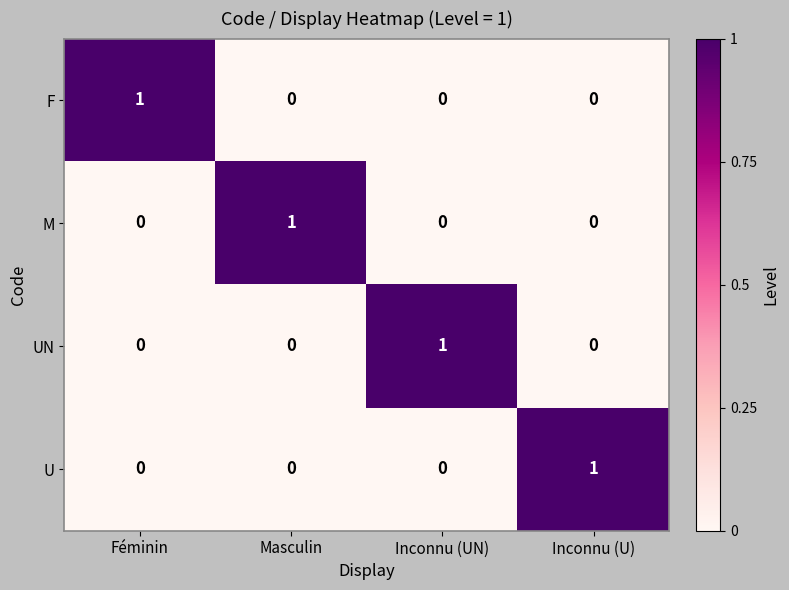

What is the maximum value shown in the chart?

1